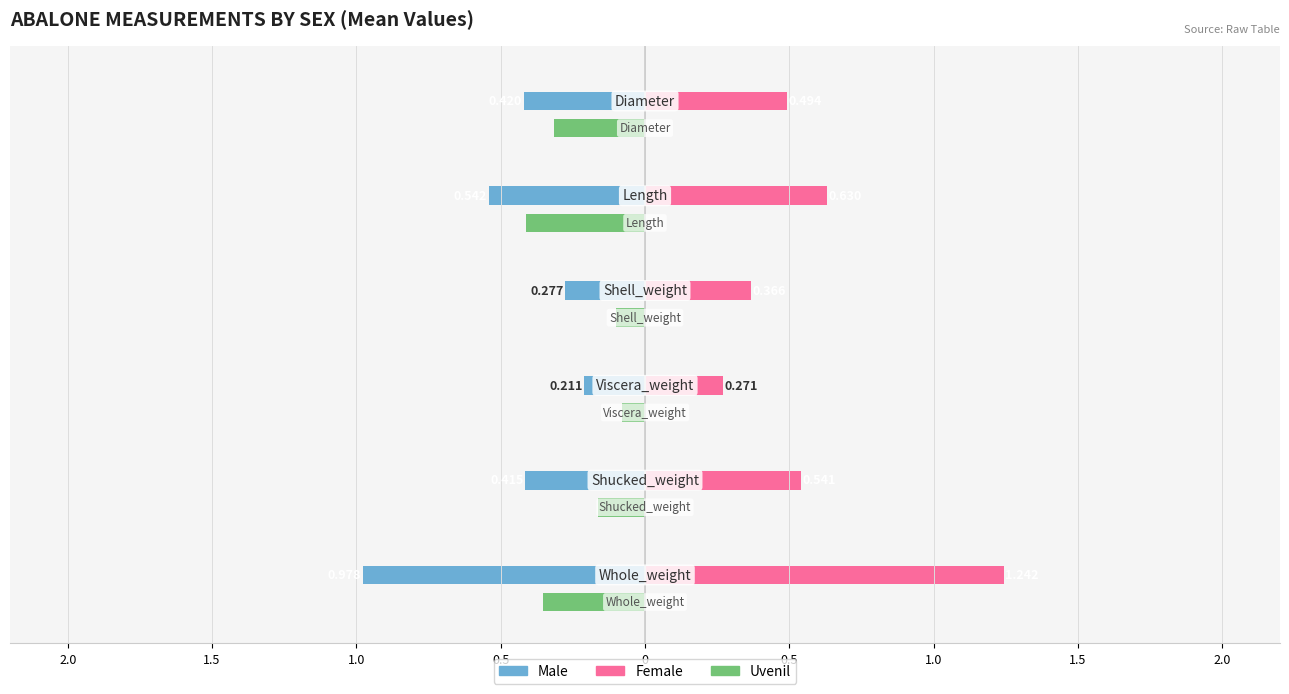

What is the difference between the Uvenil values at Length and Shell_weight?

0.3